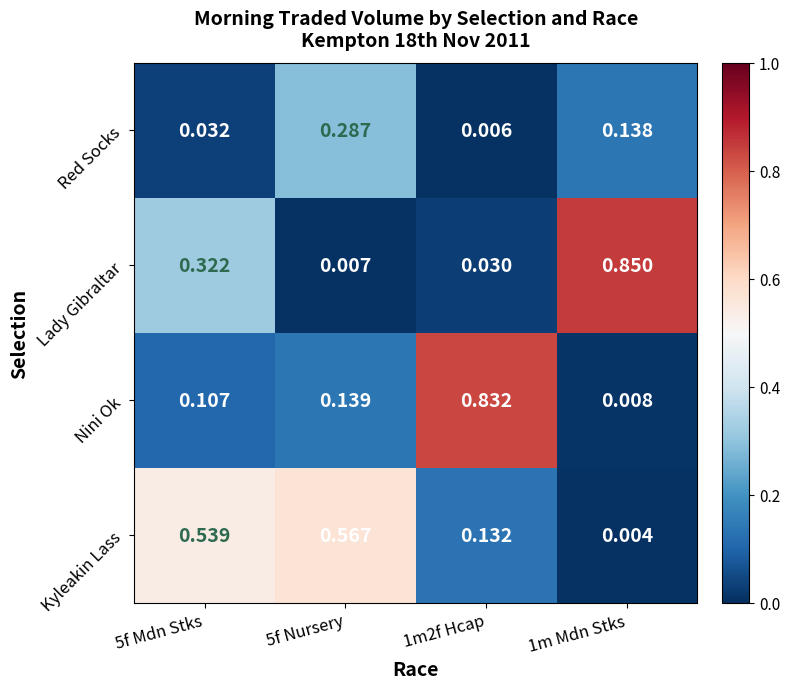

Which series has the widest spread of values?

Lady Gibraltar